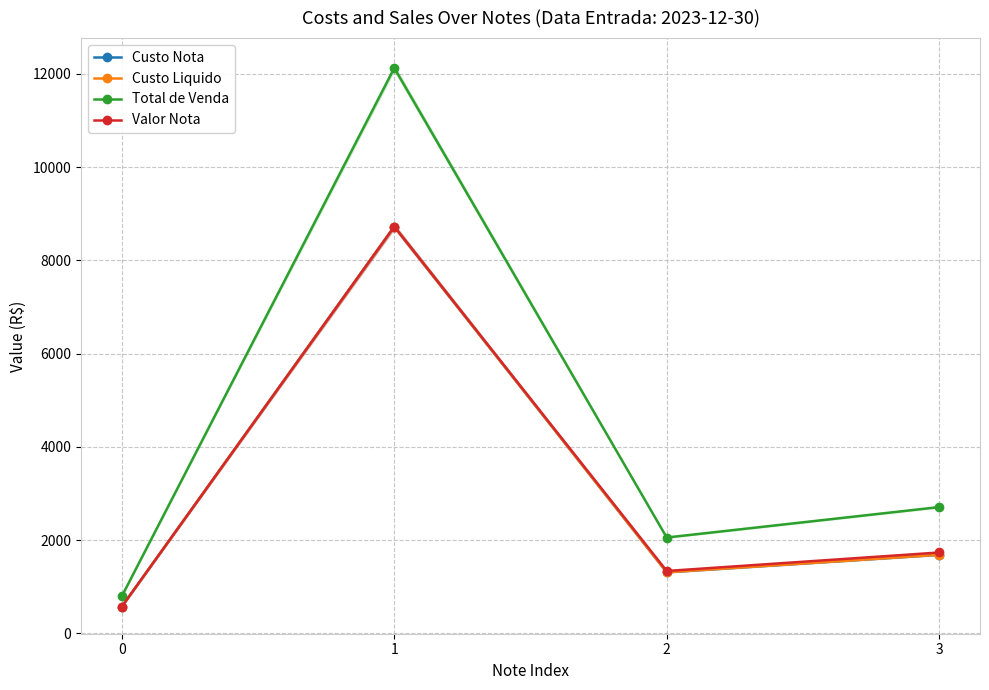

Does the chart have visible grid lines?

Yes